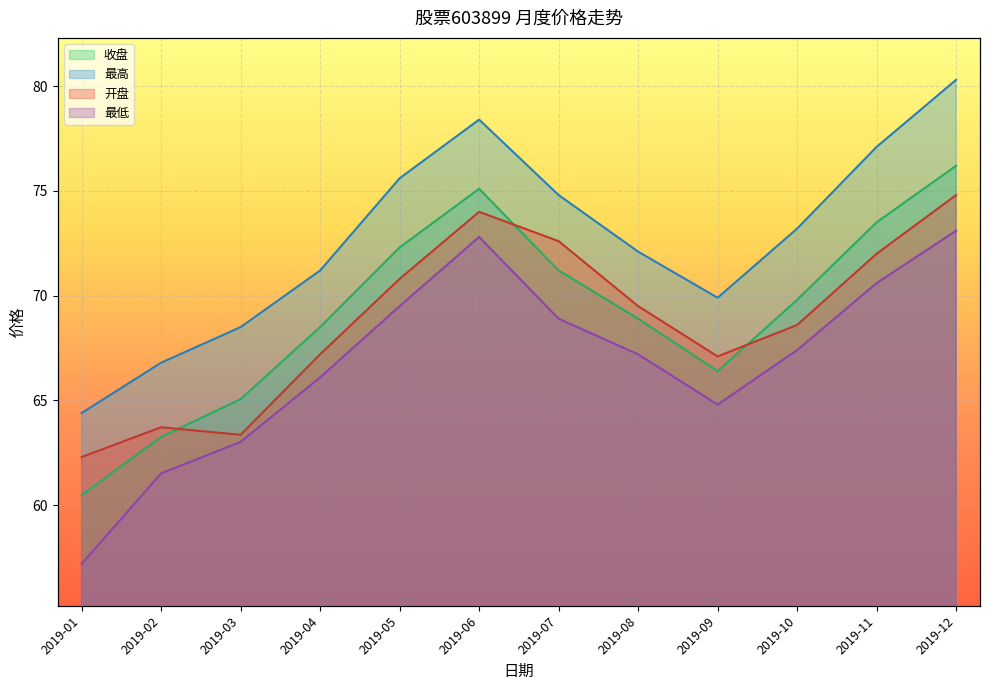

Rank the series by their maximum value, from lowest to highest.

最低, 开盘, 收盘, 最高